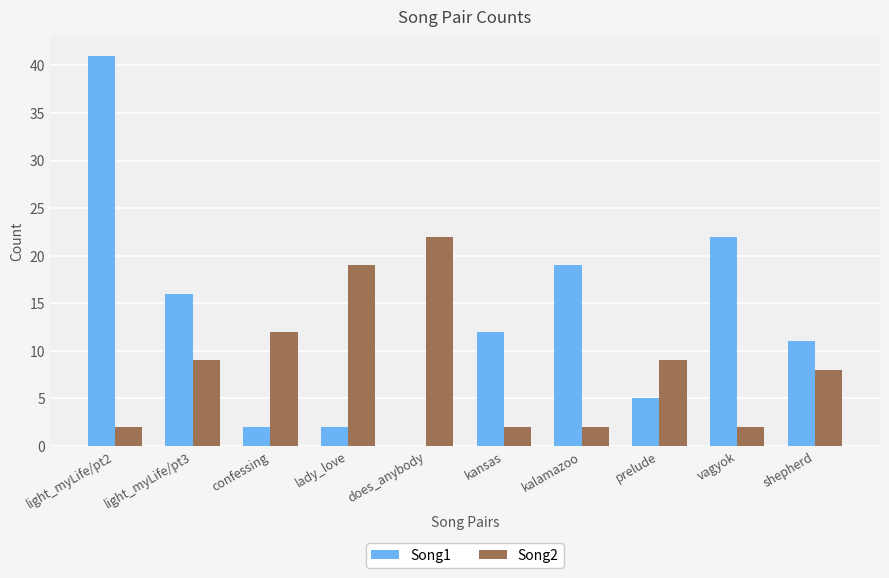

At which category is the sum across all series the highest?

light_myLife/pt2